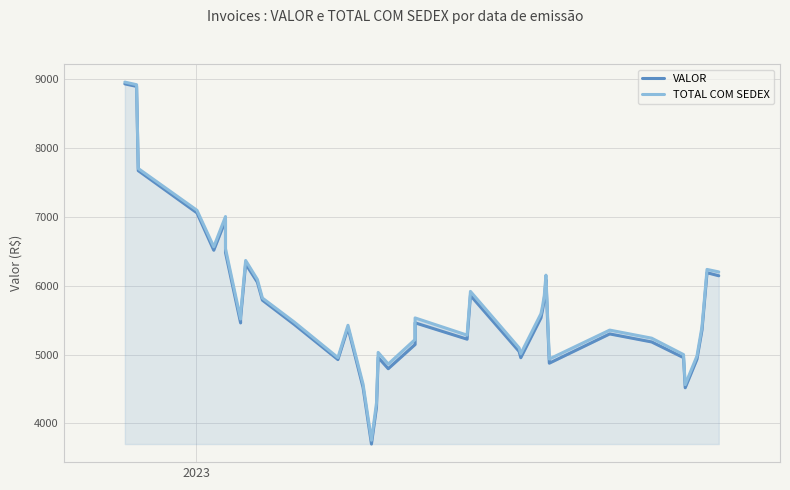

Does the chart display data point markers on the line(s)?

No